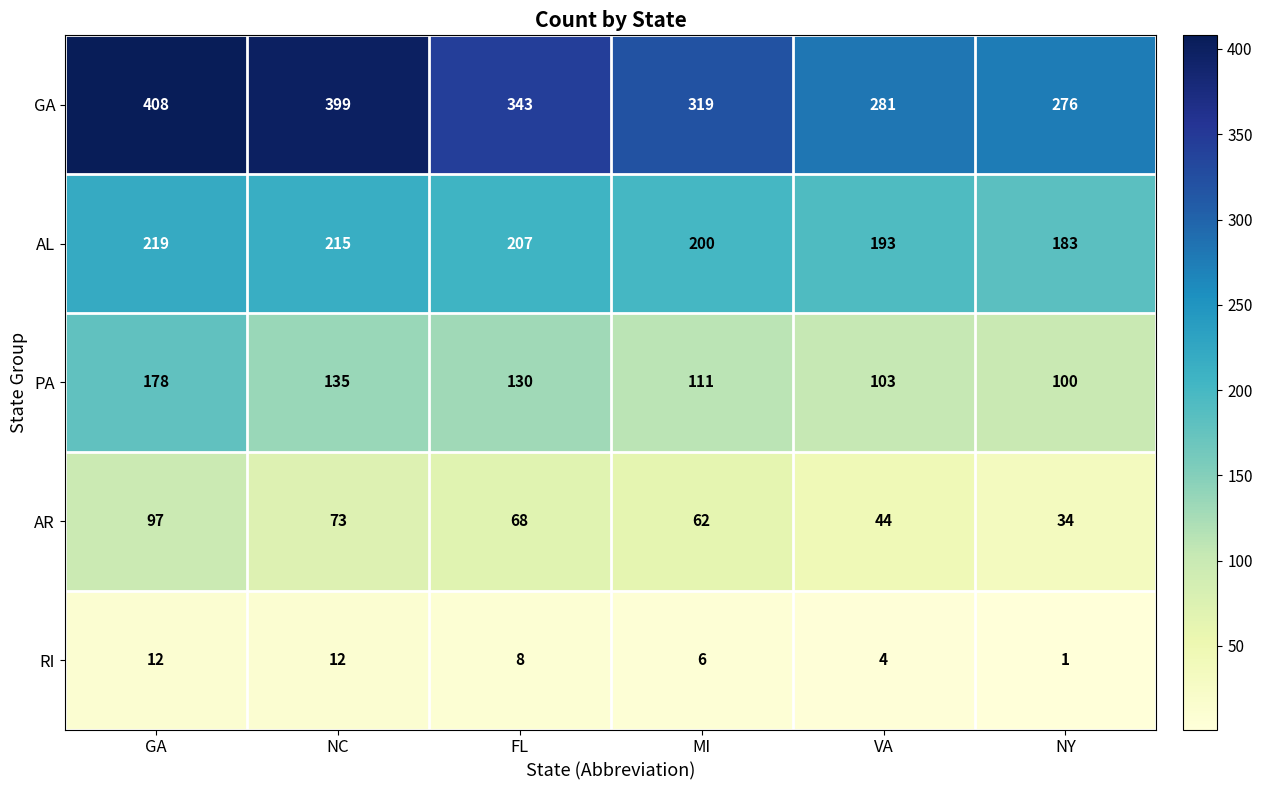

The value of PA at GA is 269. True or false?

False